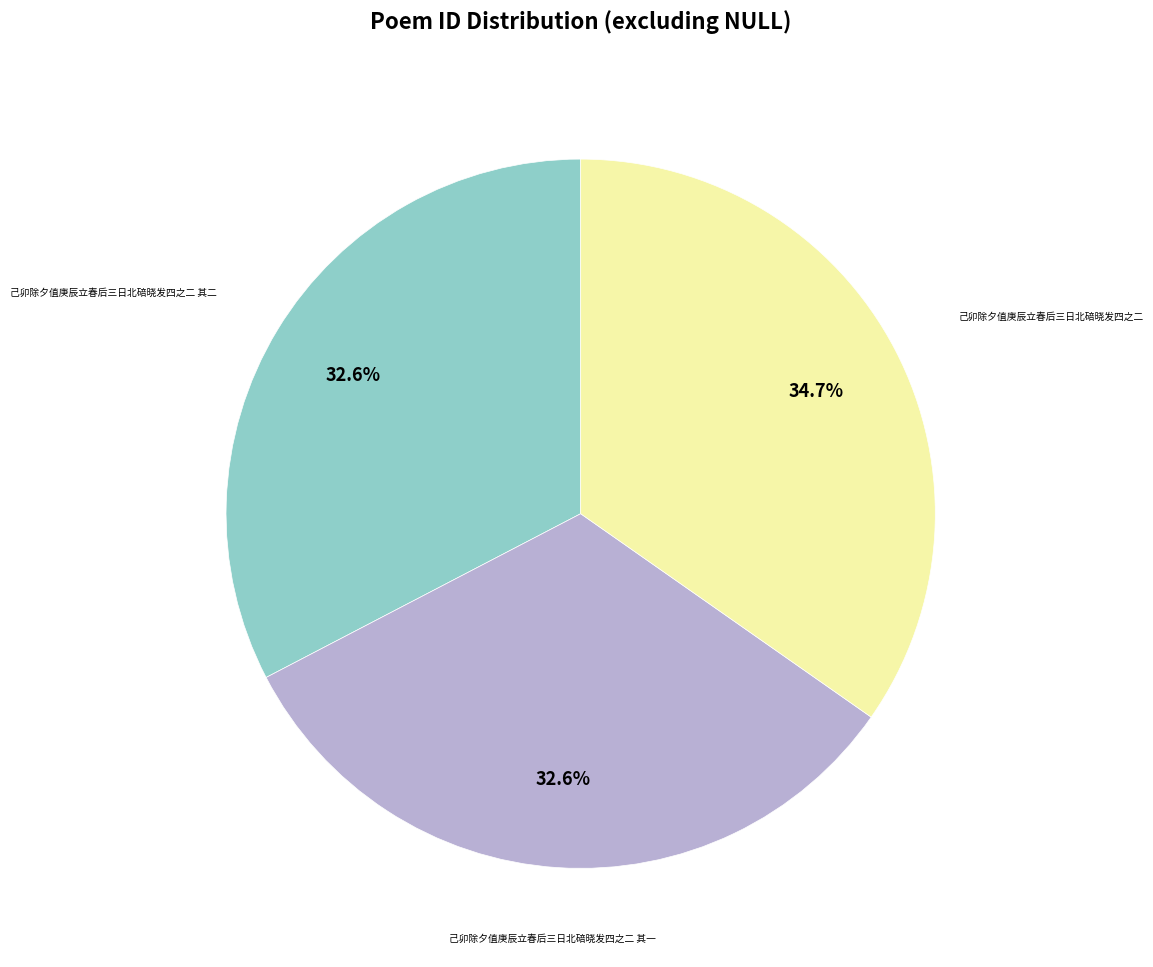

Is there a majority slice in this chart?

No